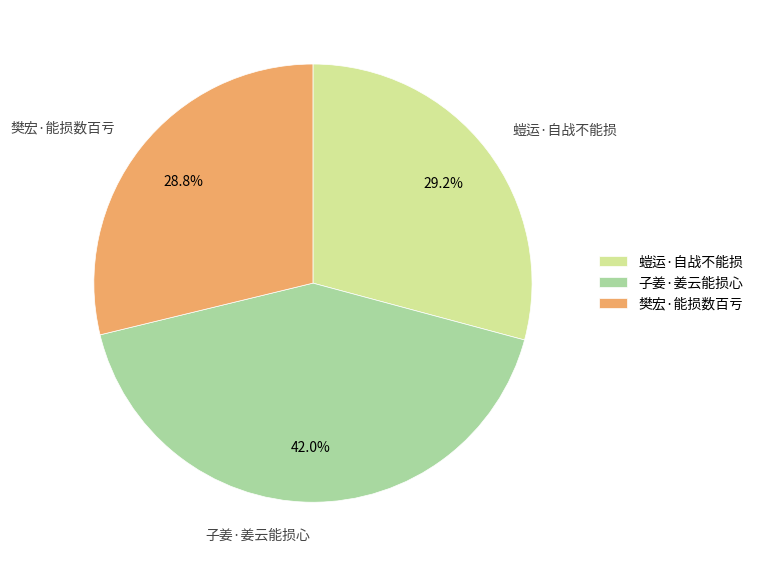

To the nearest percent, what portion does 樊宏·能损数百亏 represent?

29%